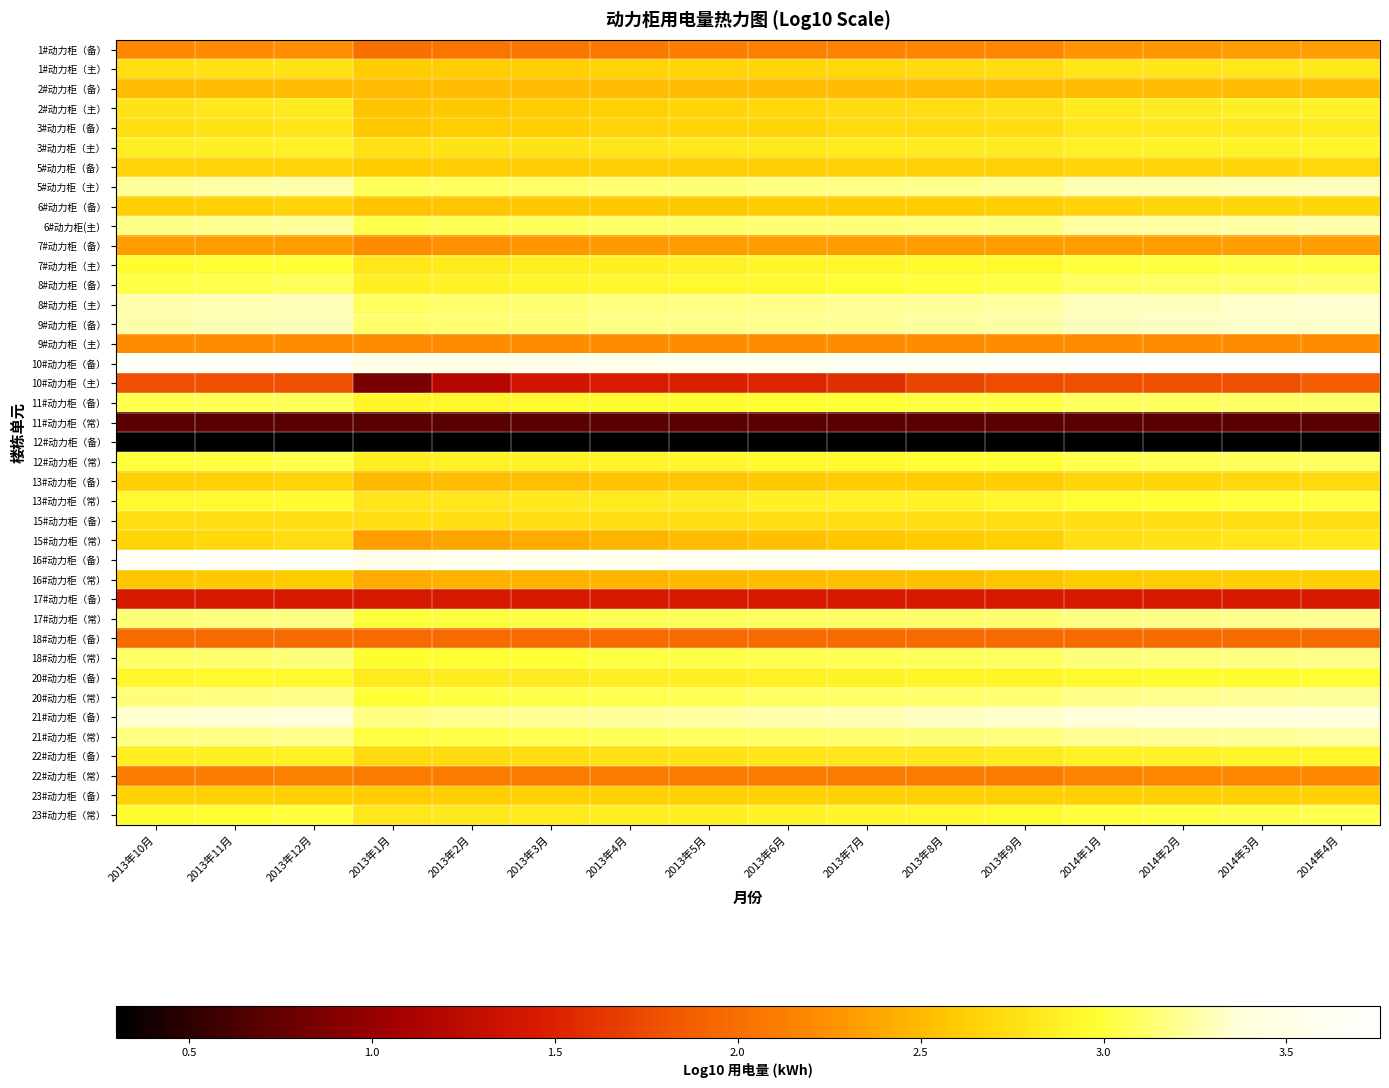

Count the number of categories in the chart.

16